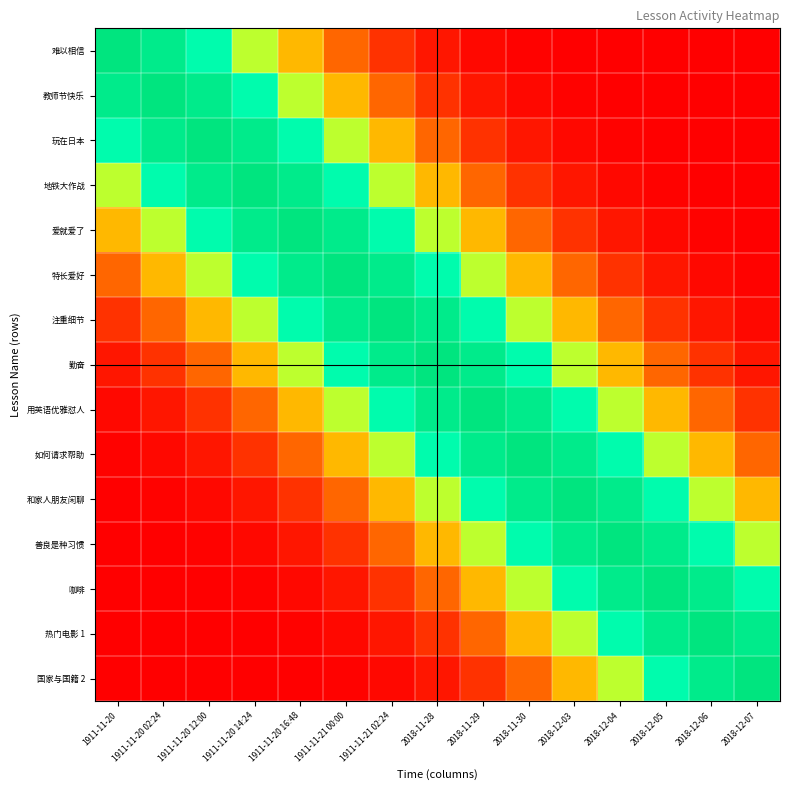

Rank the series at 1911-11-20 14:24 from highest to lowest value.

地铁大作战, 玩在日本, 爱就爱了, 特长爱好, 教师节快乐, 难以相信, 注重细节, 勤奋, 用英语优雅怼人, 如何请求帮助, 和家人朋友闲聊, 善良是种习惯, 咖啡, 热门电影 1, 国家与国籍 2